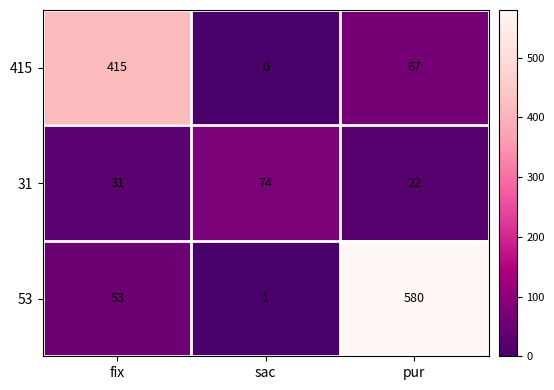

How many 415 values are between 0 and 415?

3